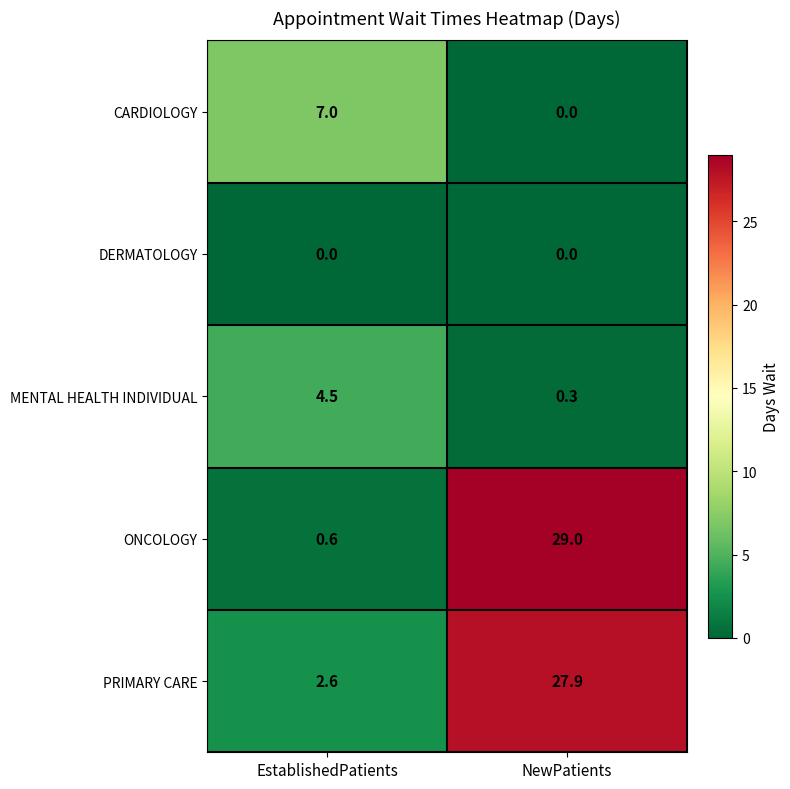

Rank the series by their maximum value, from lowest to highest.

DERMATOLOGY, MENTAL HEALTH INDIVIDUAL, CARDIOLOGY, PRIMARY CARE, ONCOLOGY